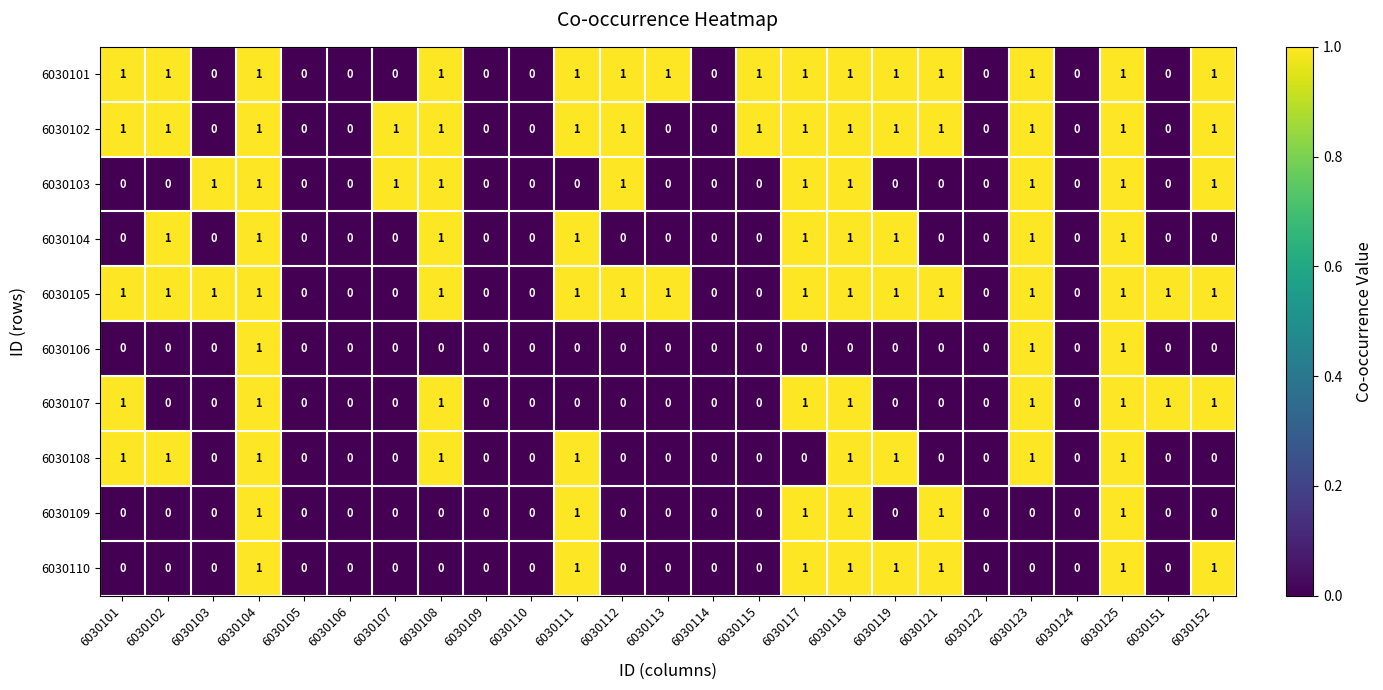

What is the total value across all series at 6030111?

7